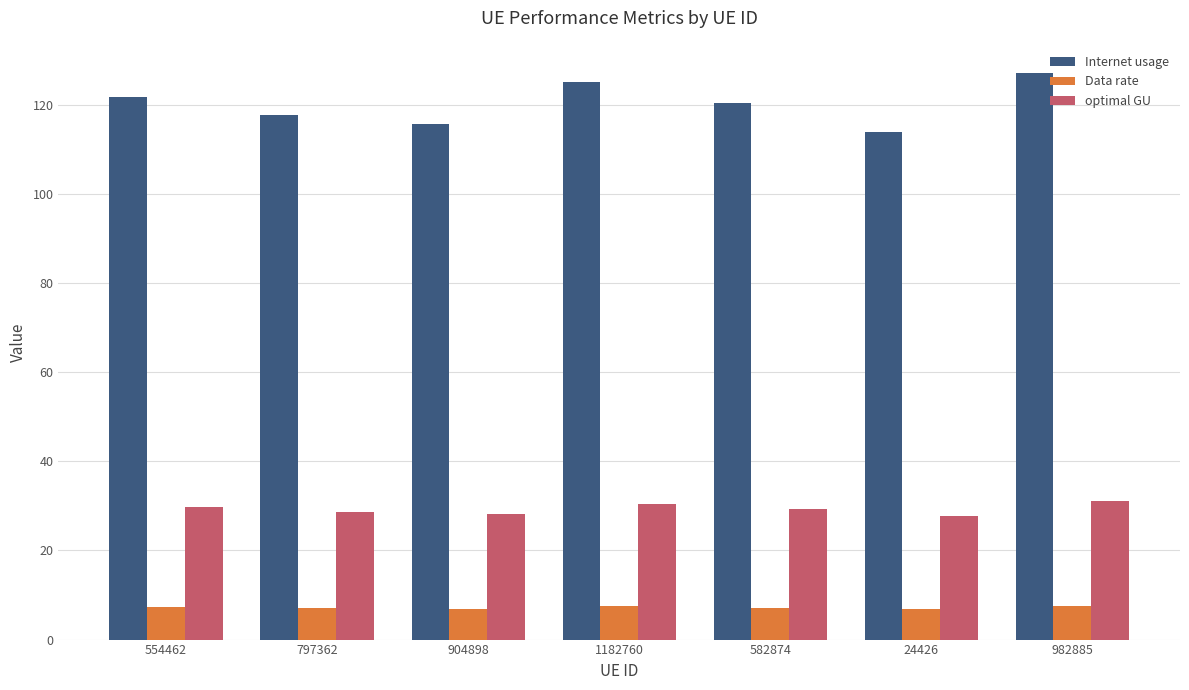

What is the total value across all series at 24426?

148.4